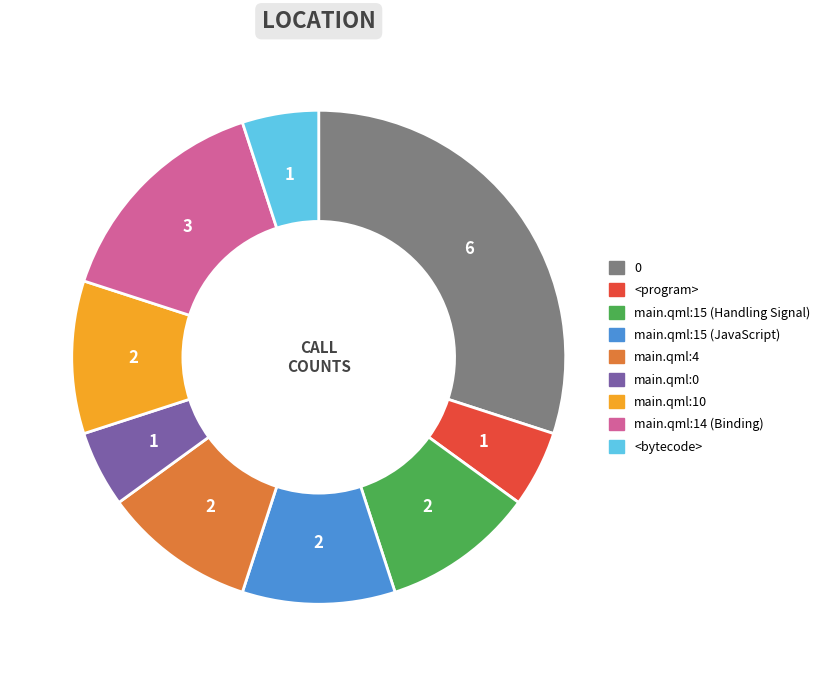

Is there any slice that represents more than half of the pie?

No